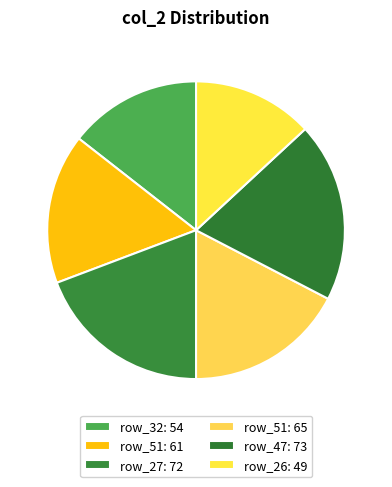

How many slices are in this pie chart?

6